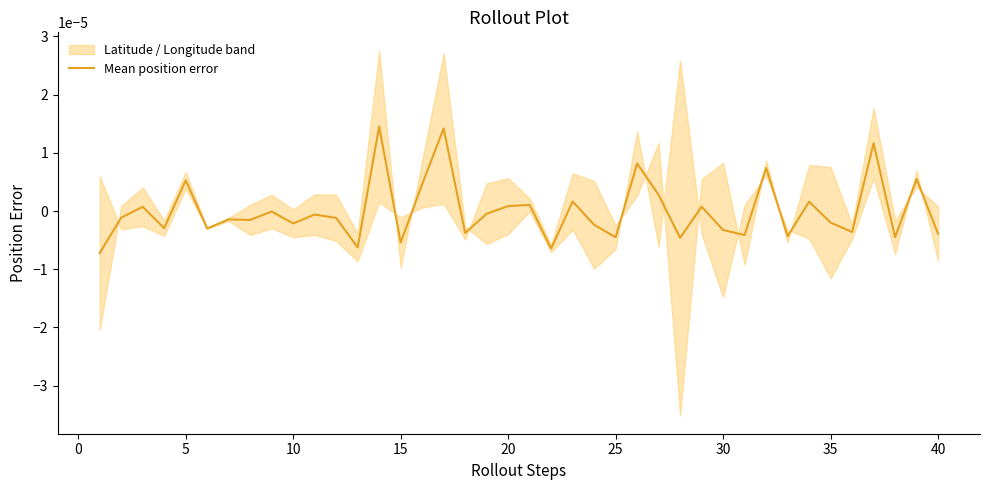

Does the chart have visible grid lines?

No